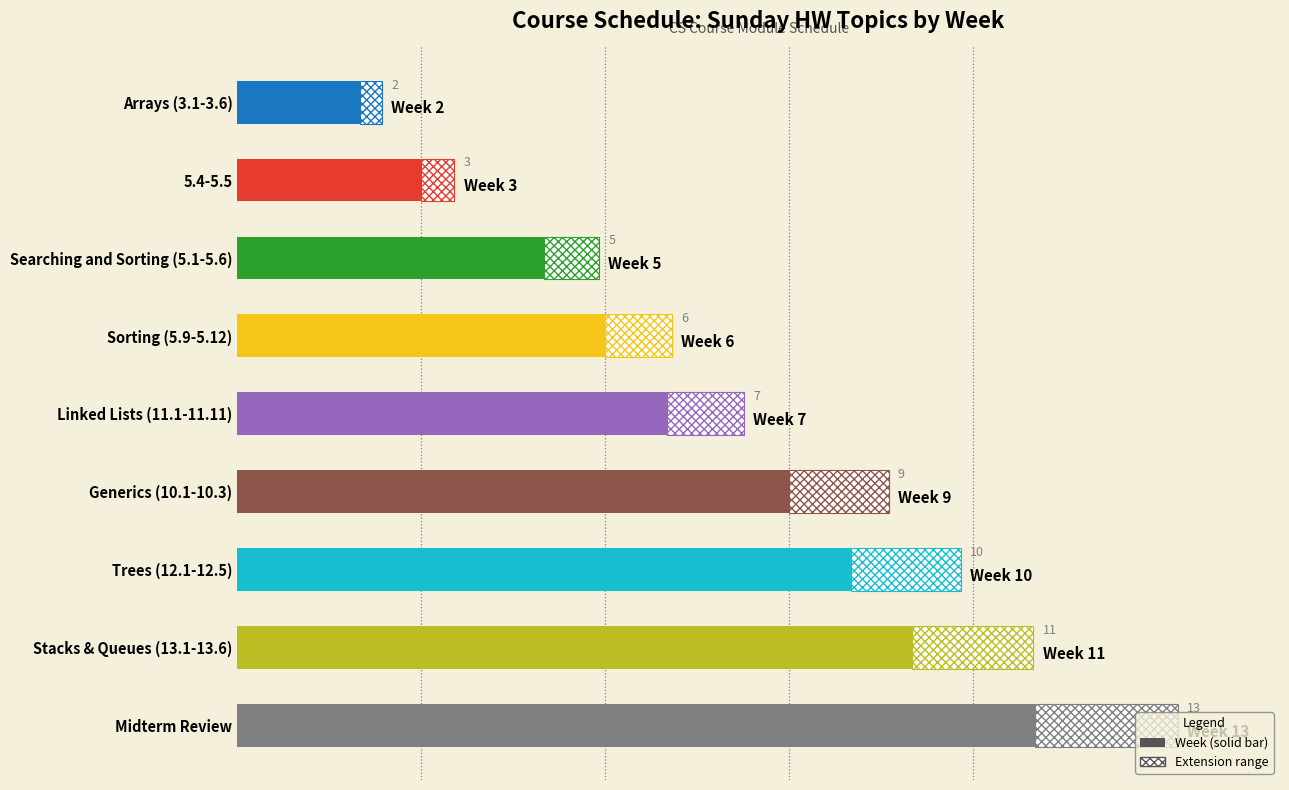

Read the value at 5.4-5.5.

3